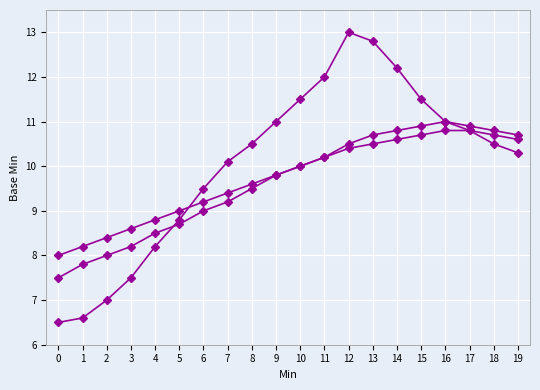

Reading left to right, transcribe all the data shown in this chart.

Base Min: 6.5	6.6	7.0	7.5	8.2	8.8	9.5	10.1	10.5	11.0	11.5	12.0	13.0	12.8	12.2	11.5	11.0	10.8	10.5	10.3
Base Max: 7.5	7.8	8.0	8.2	8.5	8.7	9.0	9.2	9.5	9.8	10.0	10.2	10.5	10.7	10.8	10.9	11.0	10.9	10.8	10.7
Min: 8.0	8.2	8.4	8.6	8.8	9.0	9.2	9.4	9.6	9.8	10.0	10.2	10.4	10.5	10.6	10.7	10.8	10.8	10.7	10.6